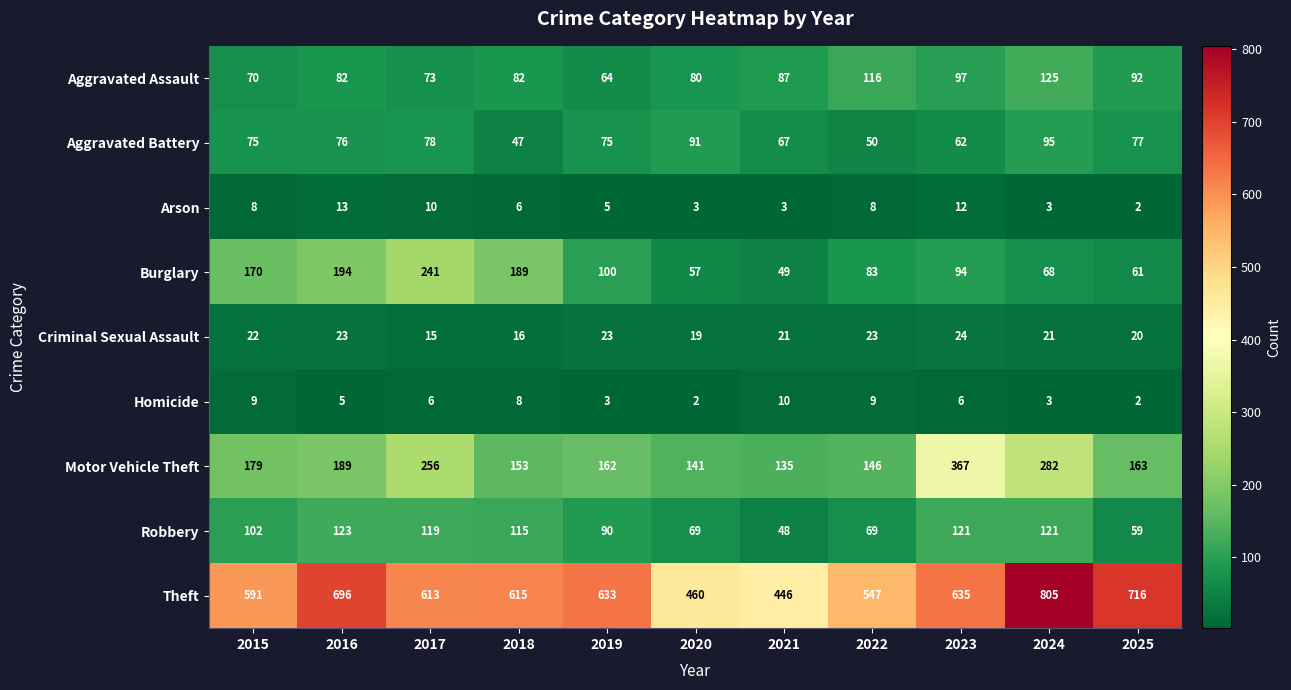

True or false: Theft has a value of 635 at 2023.

True